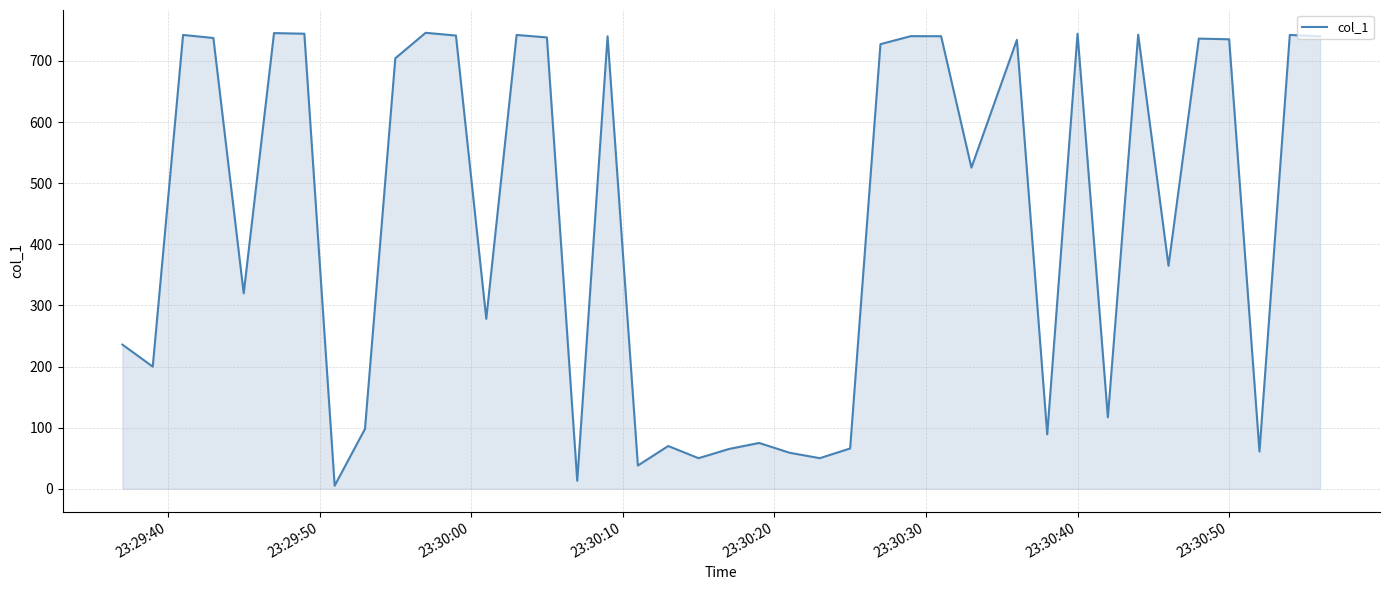

What is the difference between the maximum and minimum values?

741.0